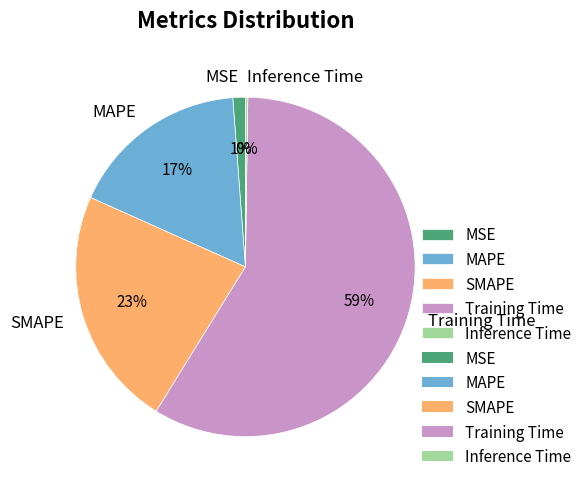

Which category has the biggest portion of the pie?

Training Time